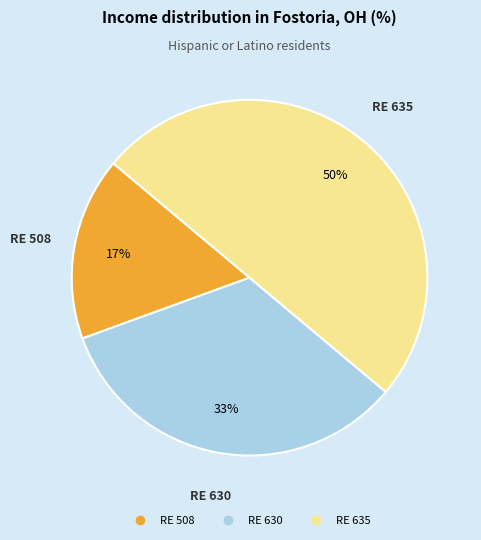

What is the ratio of the value at RE 508 to the value at RE 630?

0.5